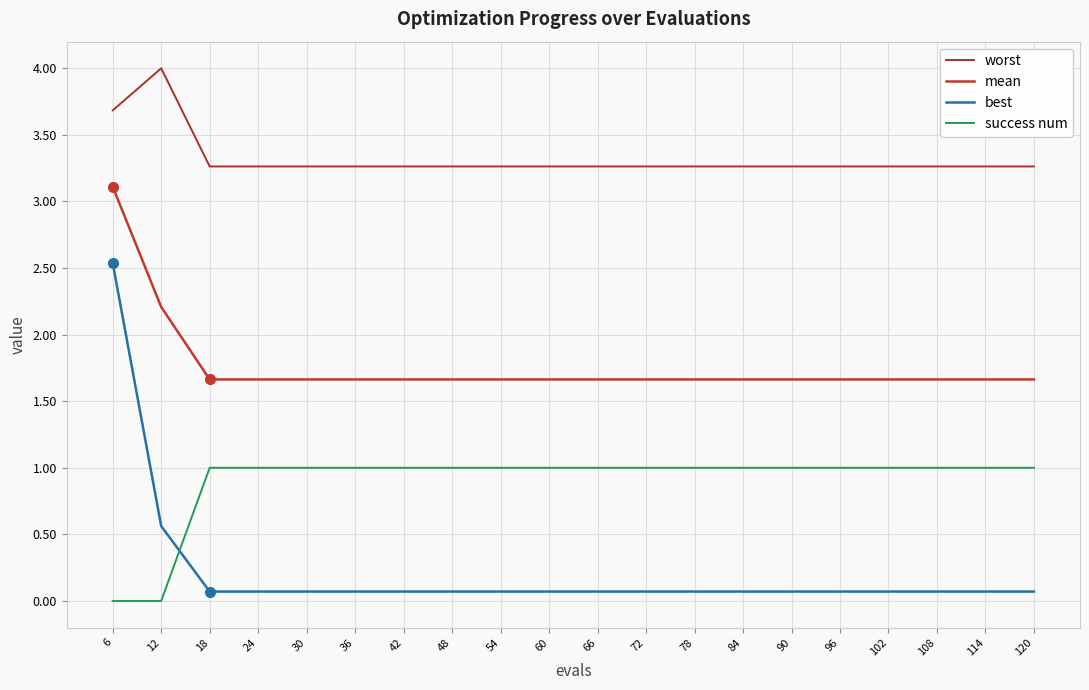

Which has a higher value, 6 or 18?

6